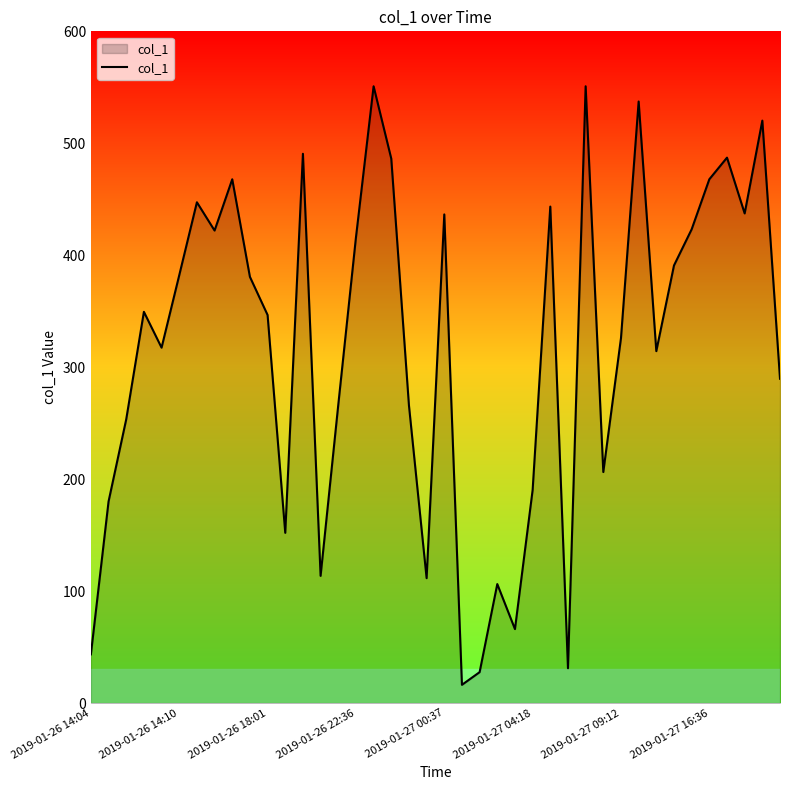

What is the maximum value shown in the chart?

550.9